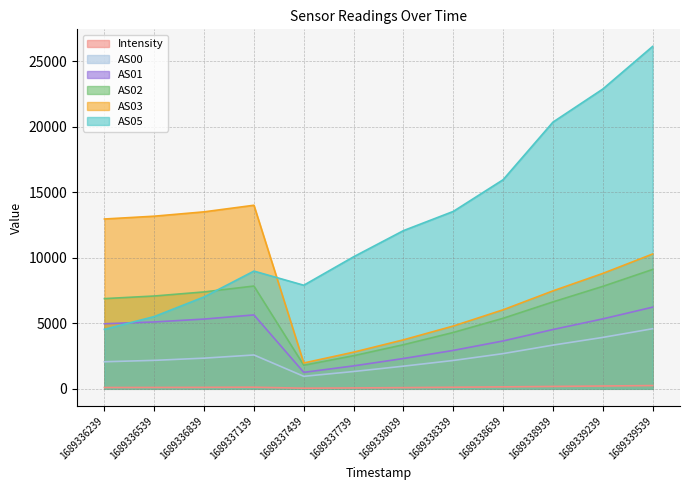

Which series has the largest total across all categories?

AS05